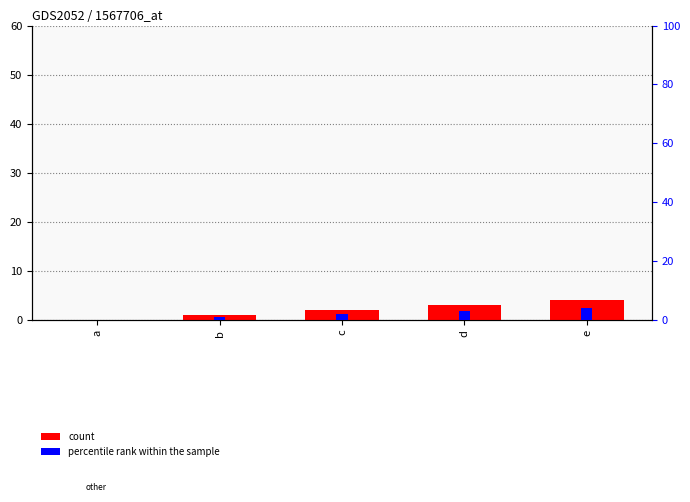

What is the difference between the percentile rank within the sample values at c and e?

2